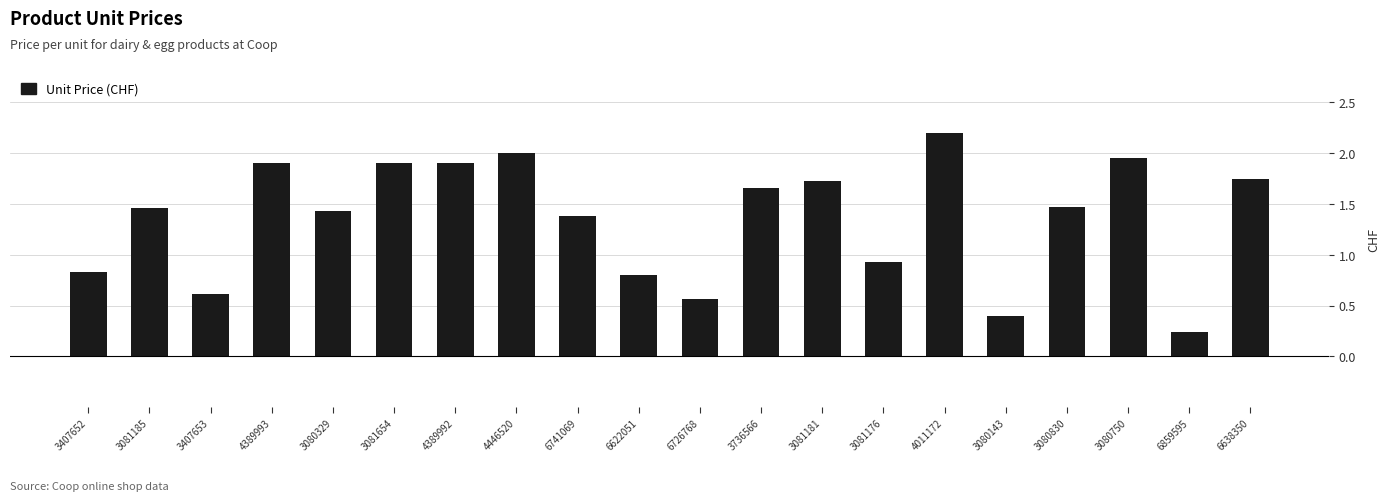

The chart shows a value of 0.8 at 3407652. True or false?

True